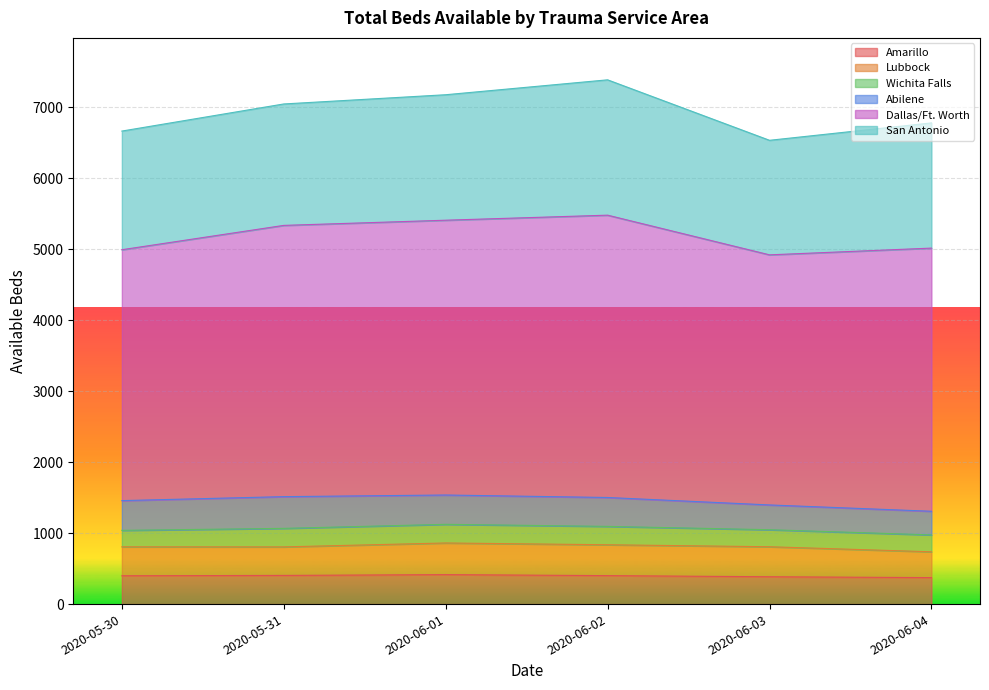

List the series in order of their peak value, lowest first.

Wichita Falls, Amarillo, Lubbock, Abilene, San Antonio, Dallas/Ft. Worth